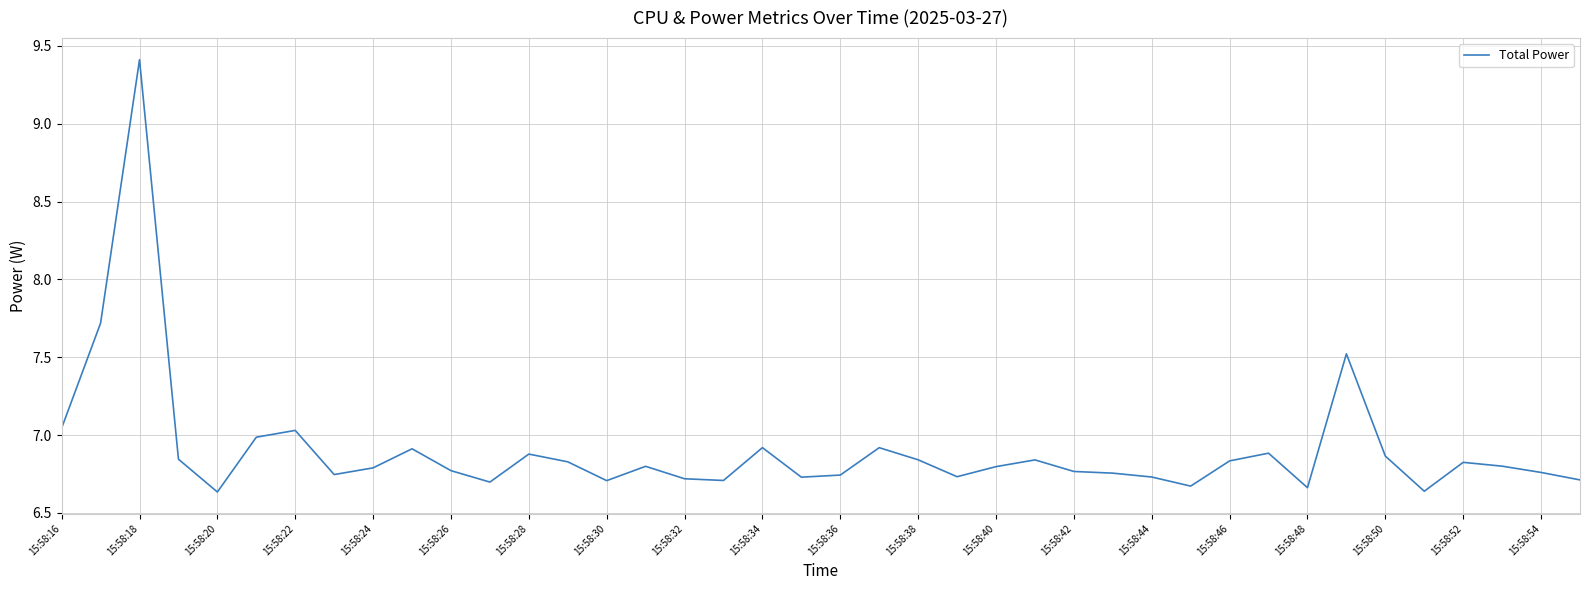

What is the greatest value displayed?

9.4